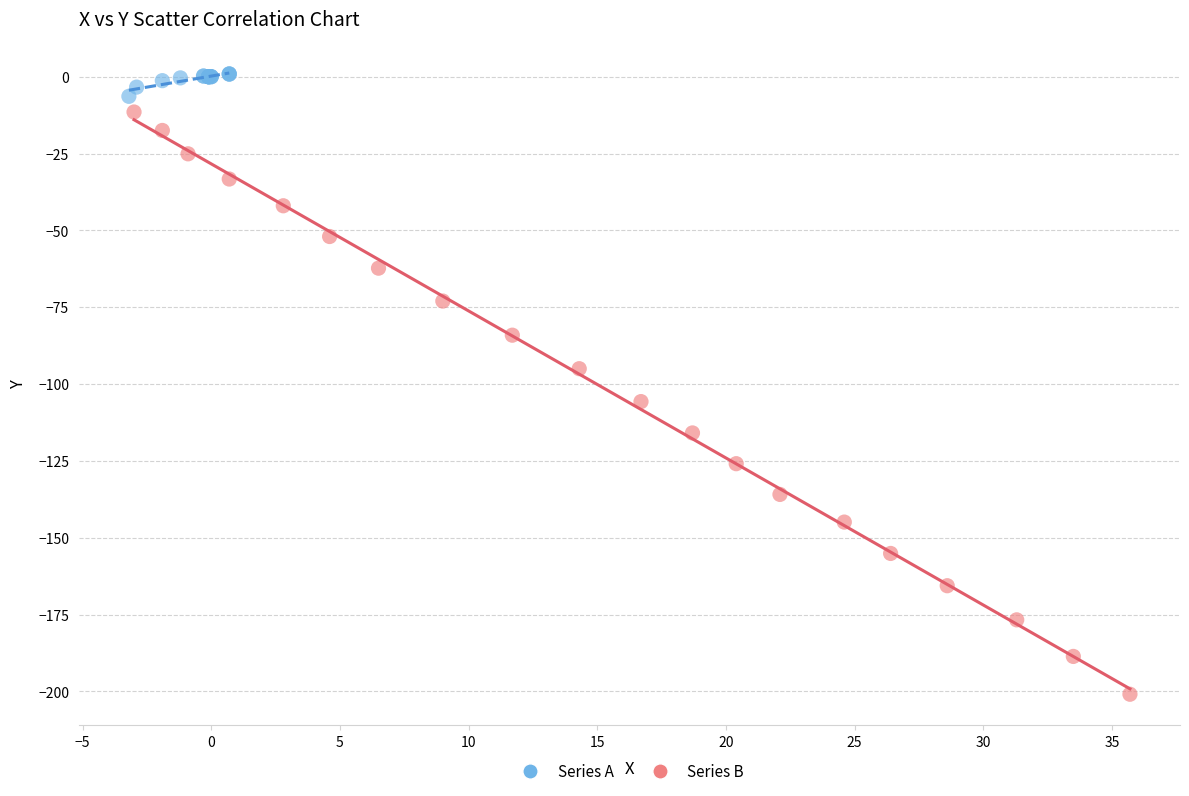

Which series contains the lowest Y value?

Series B